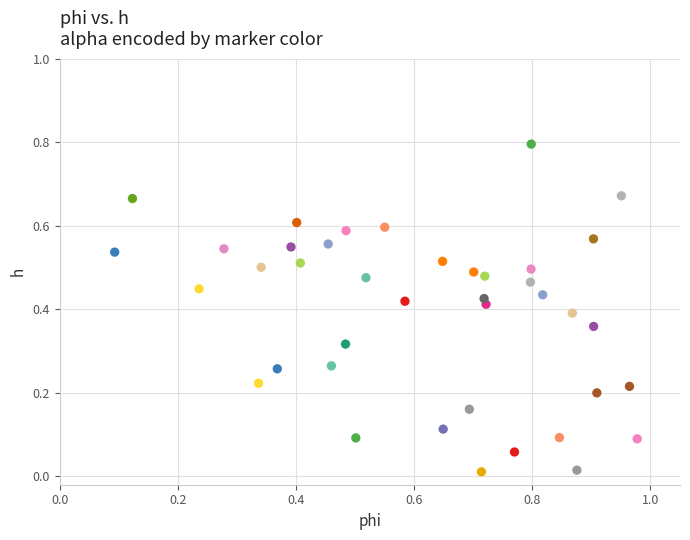

What is the range of X values (max minus min)?

0.9